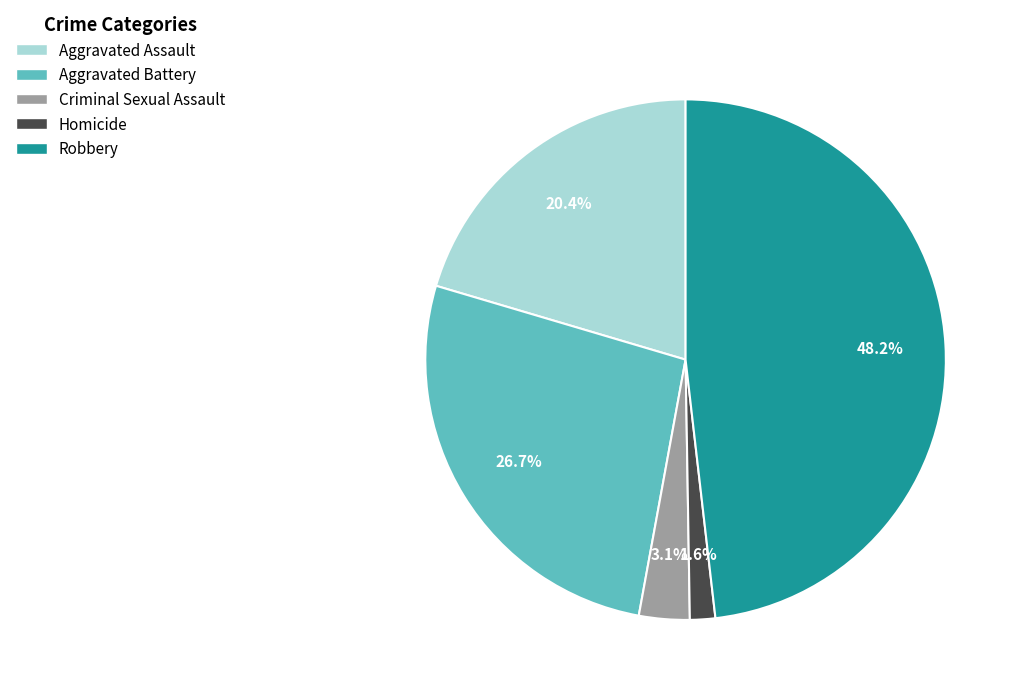

To the nearest percent, what percentage of the pie is Criminal Sexual Assault?

3%